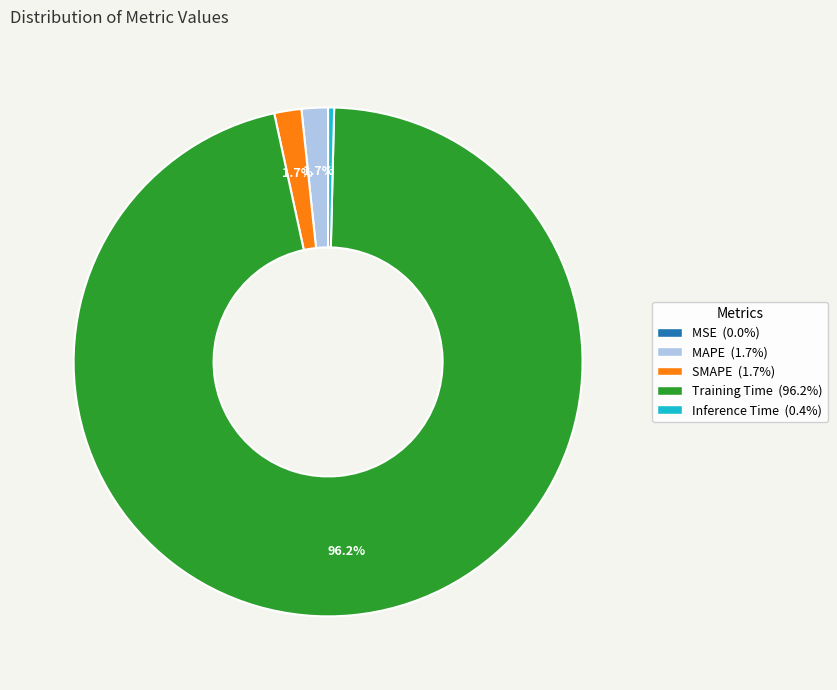

Which category has the biggest portion of the pie?

Training Time